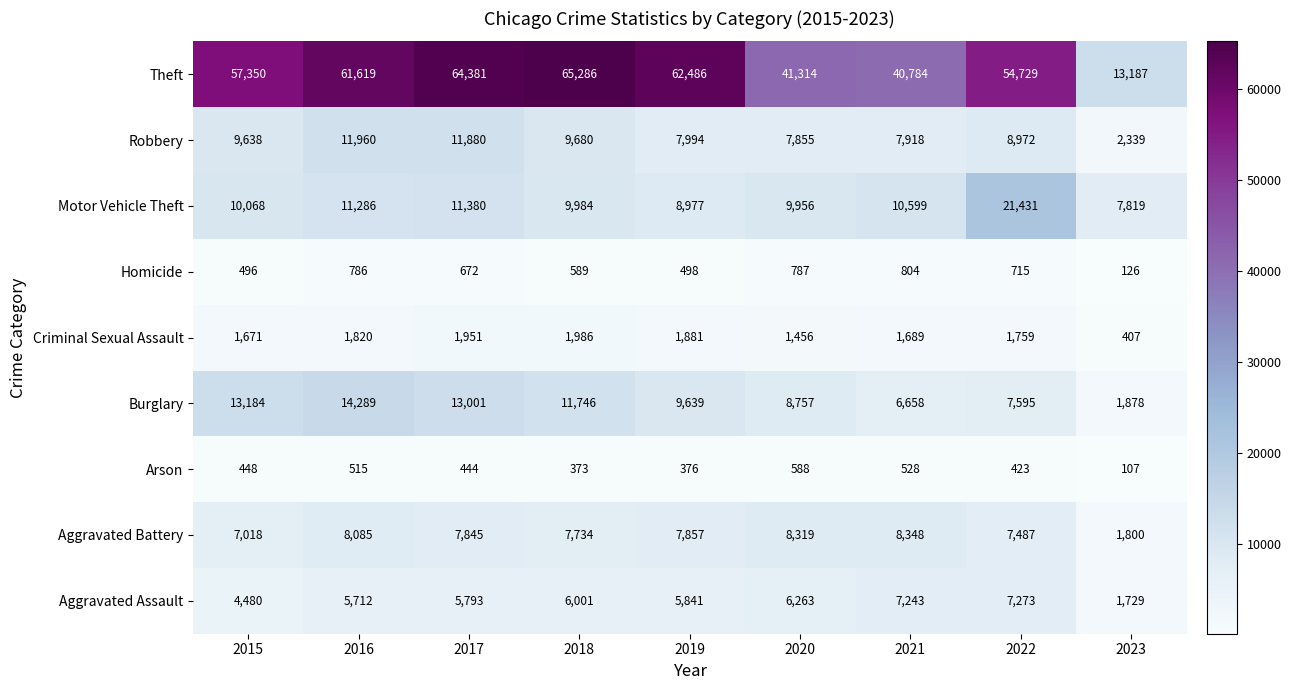

Is it true that Aggravated Assault equals 1843 at 2015?

False